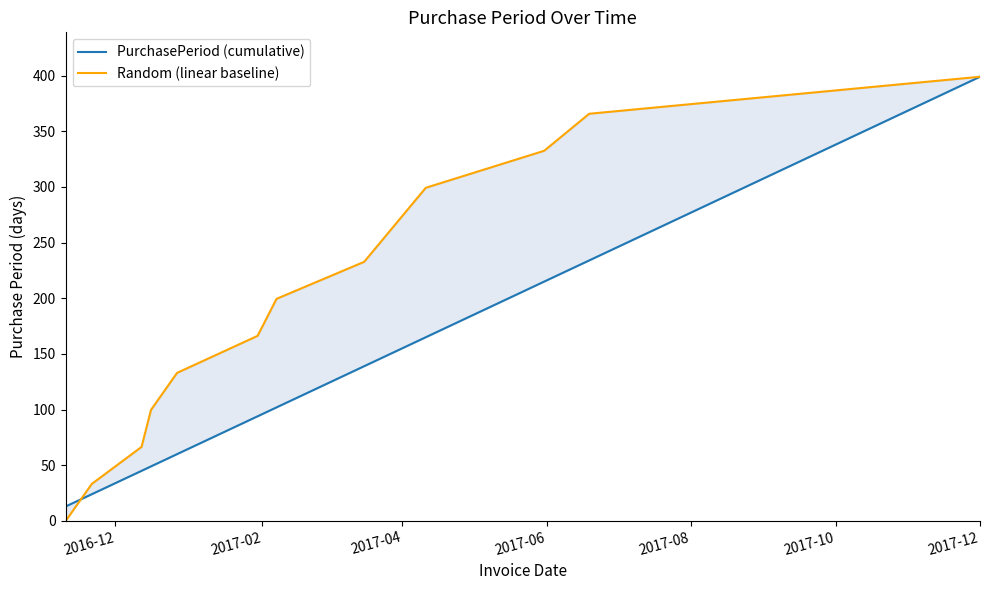

How many series are shown in this chart?

2